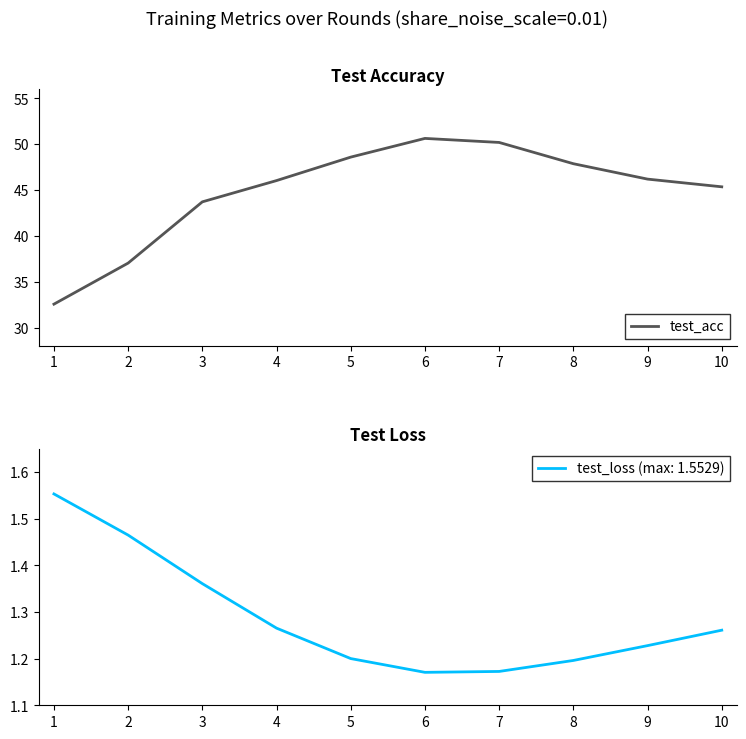

What is the maximum value for test_acc?

50.6